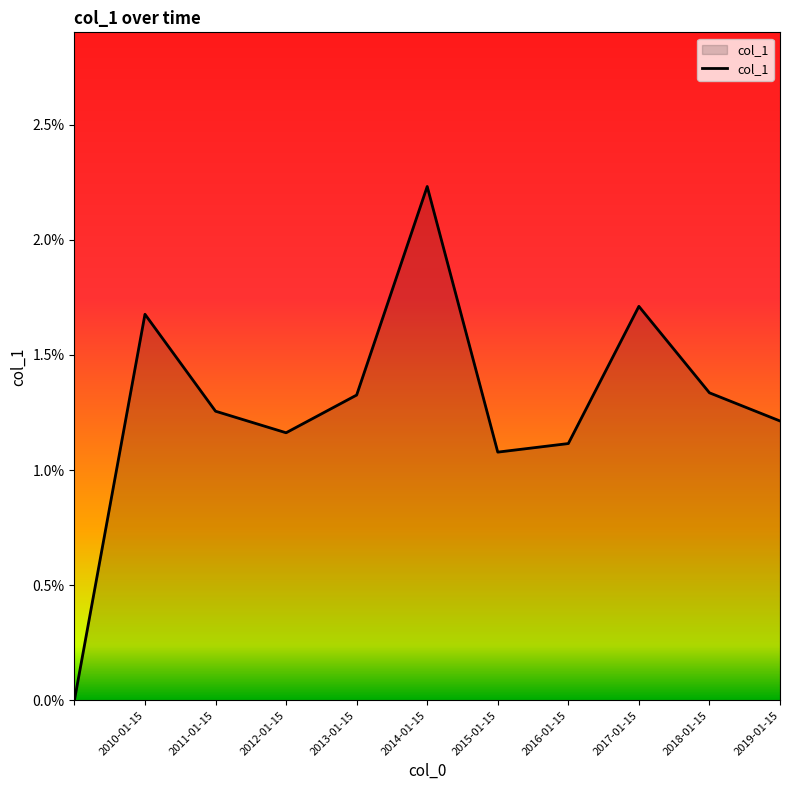

Does the chart have visible grid lines?

No